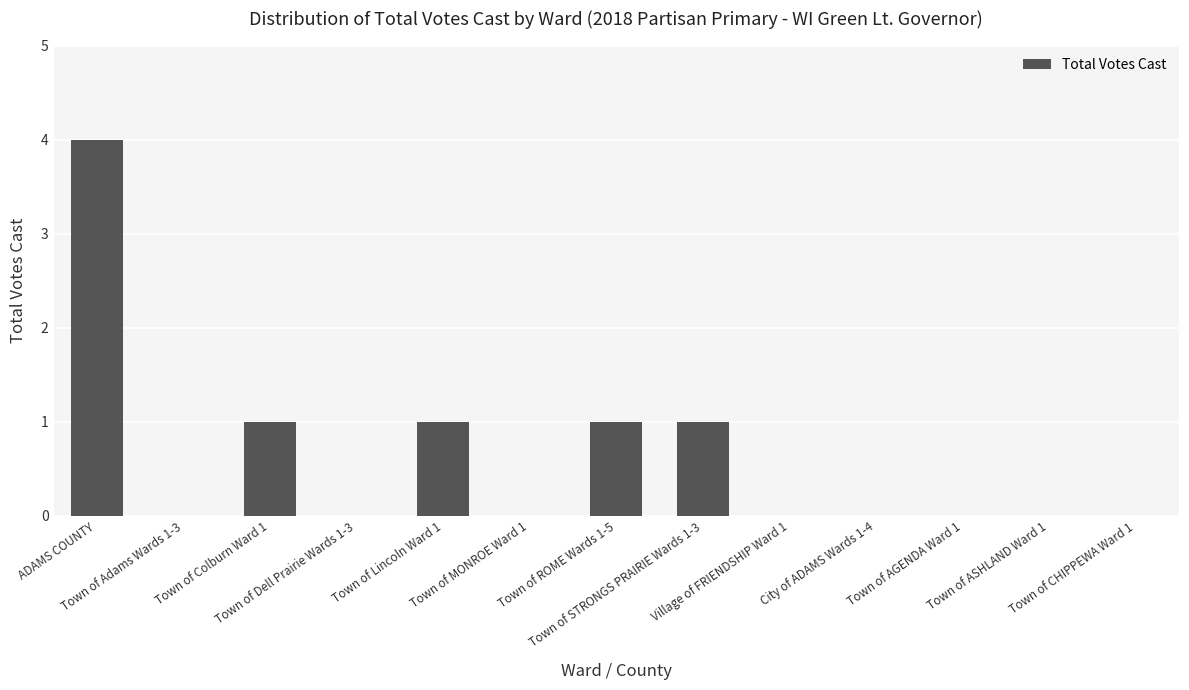

Count the number of categories in the chart.

13